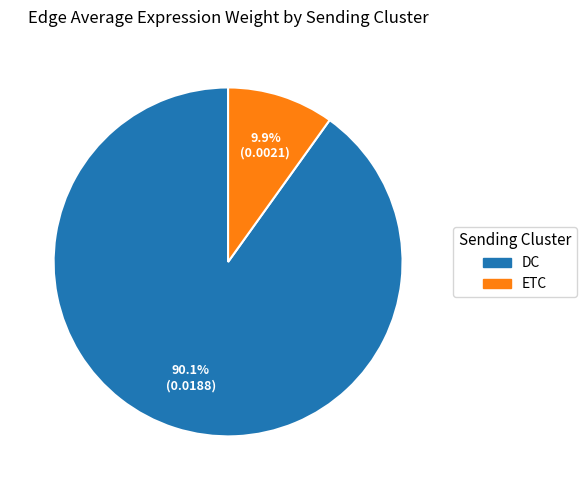

The ETC slice represents 10% of the pie. True or false?

True